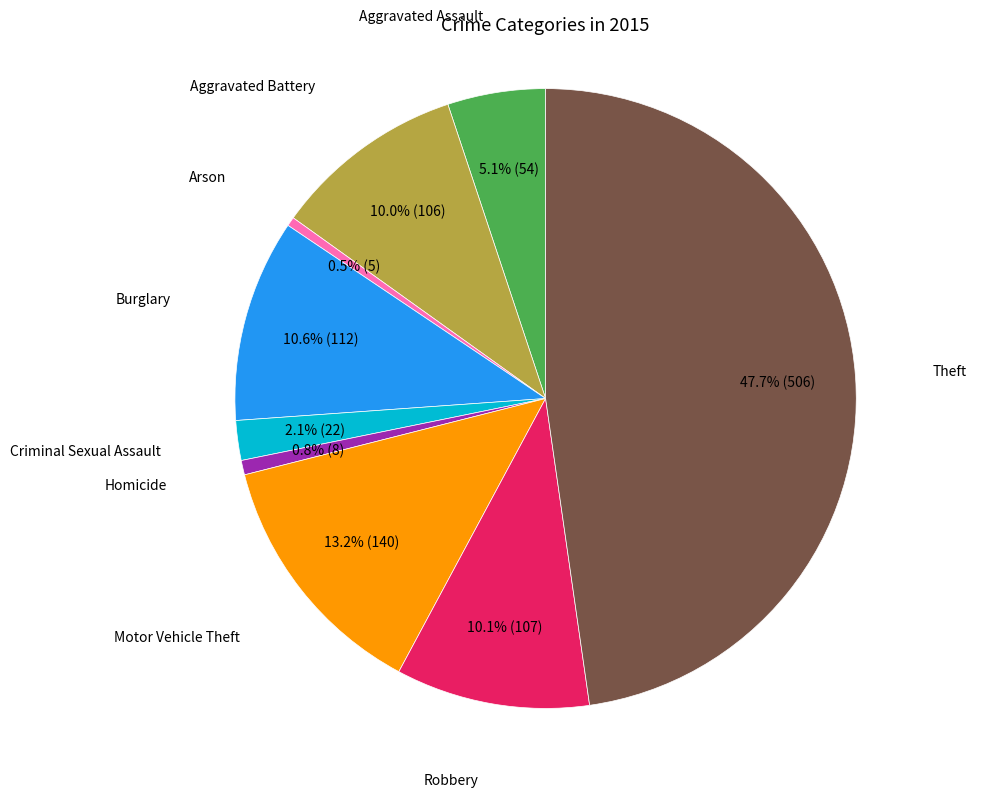

Is there a majority slice in this chart?

No